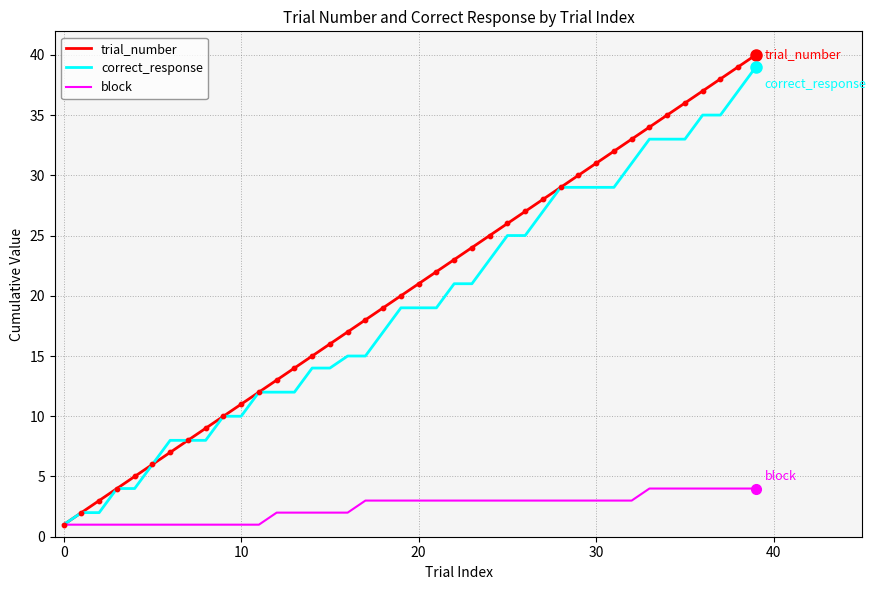

Which series has the largest range (max minus min)?

trial_number